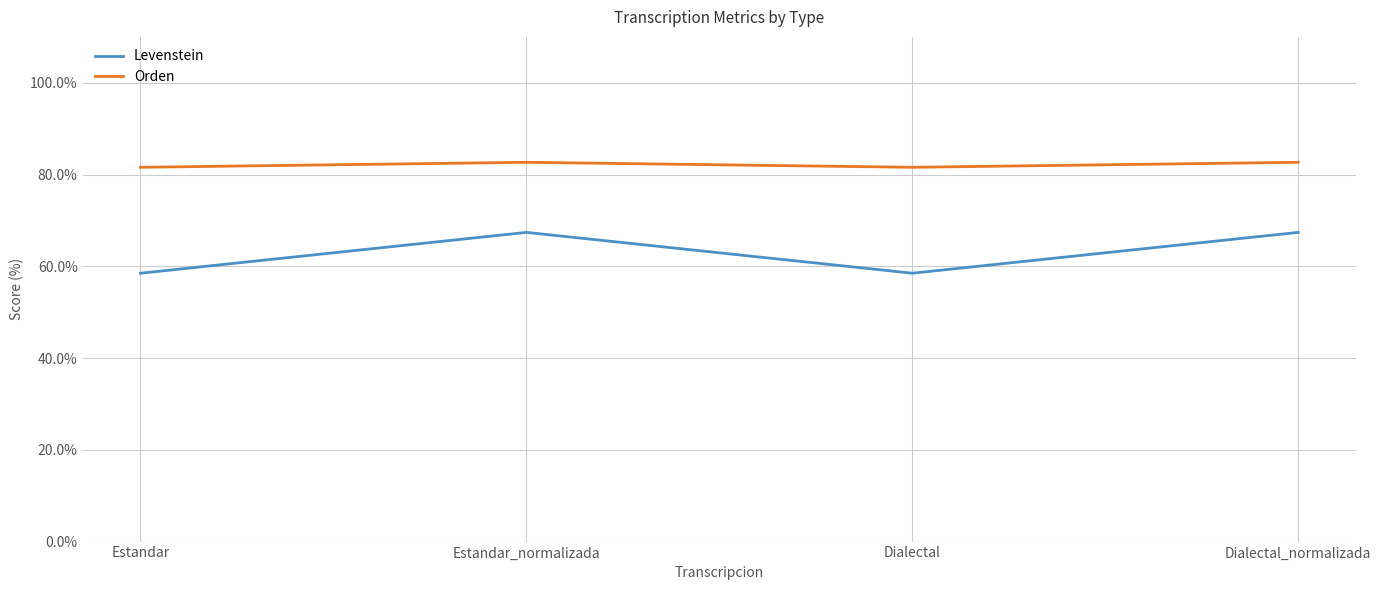

What is the spread (max minus min) of values at Dialectal?

23.1